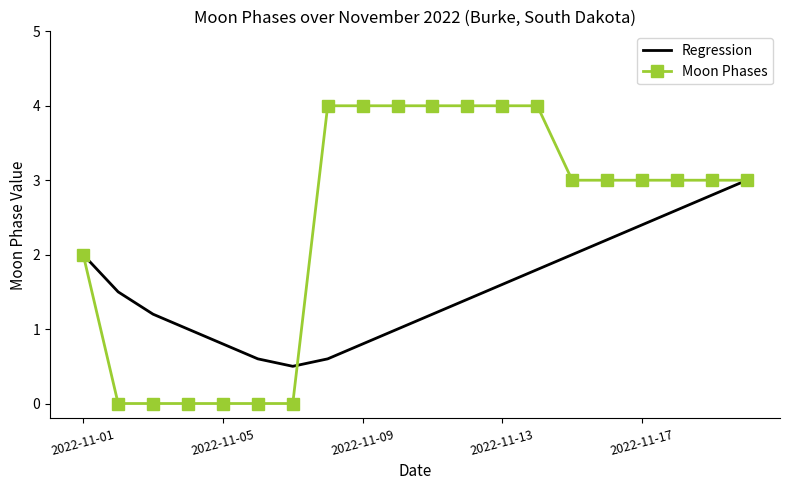

What is the difference between the maximum and minimum values in the Moon Phases series?

4.0